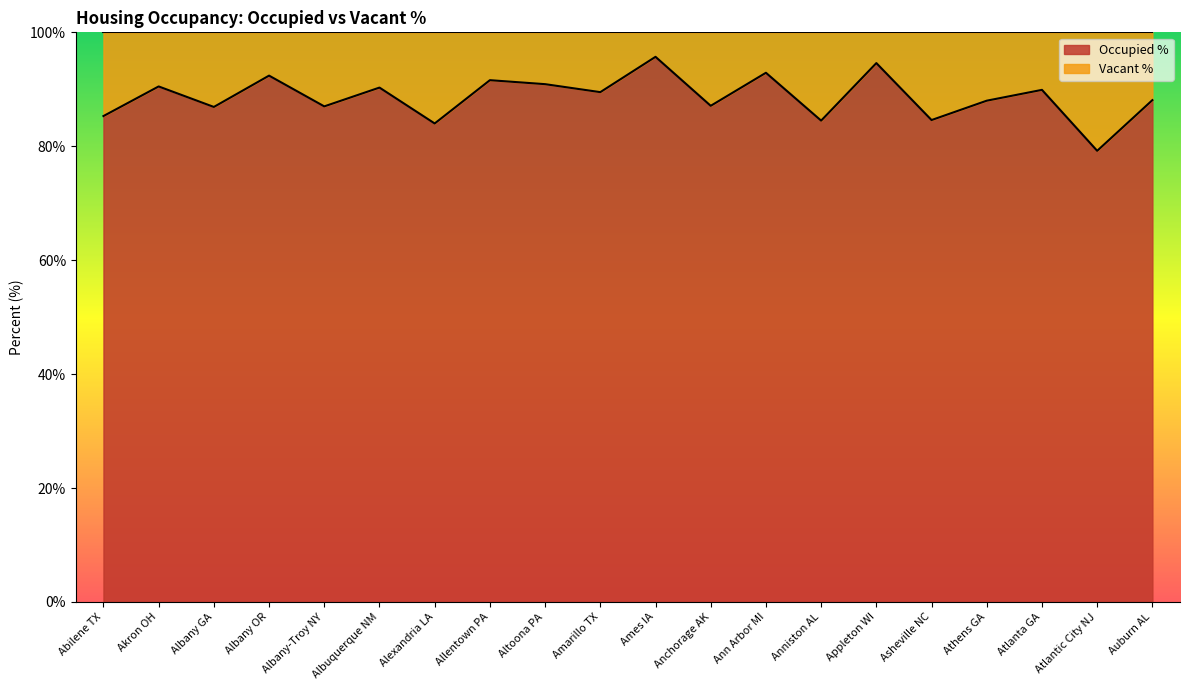

List the labels in order of value, largest first.

Ames IA, Appleton WI, Ann Arbor MI, Albany OR, Allentown PA, Altoona PA, Akron OH, Albuquerque NM, Atlanta GA, Amarillo TX, Auburn AL, Athens GA, Anchorage AK, Albany-Troy NY, Albany GA, Abilene TX, Asheville NC, Anniston AL, Alexandria LA, Atlantic City NJ